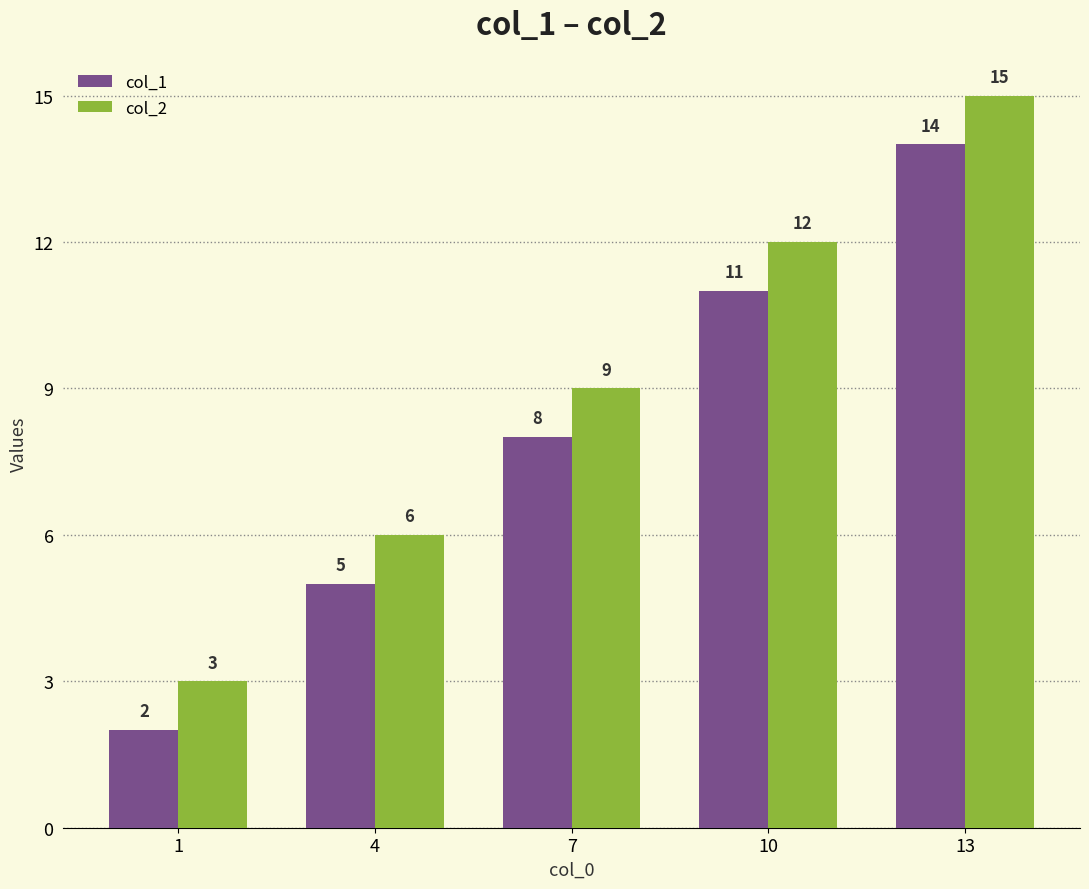

Rank the series by their average value, from highest to lowest.

col_2, col_1